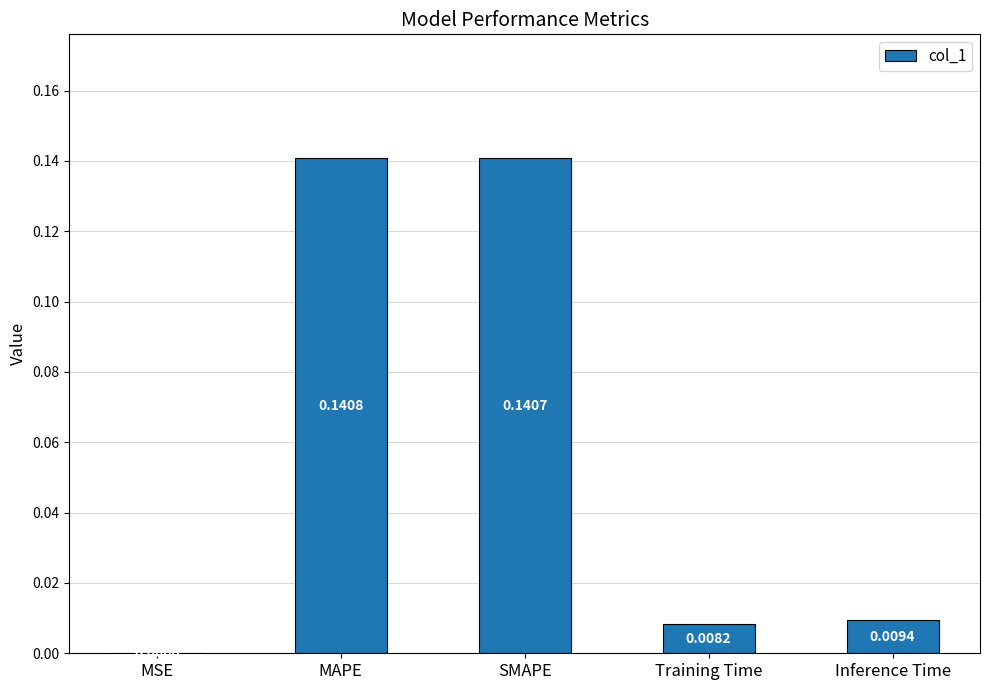

What is the sum of all values?

0.3